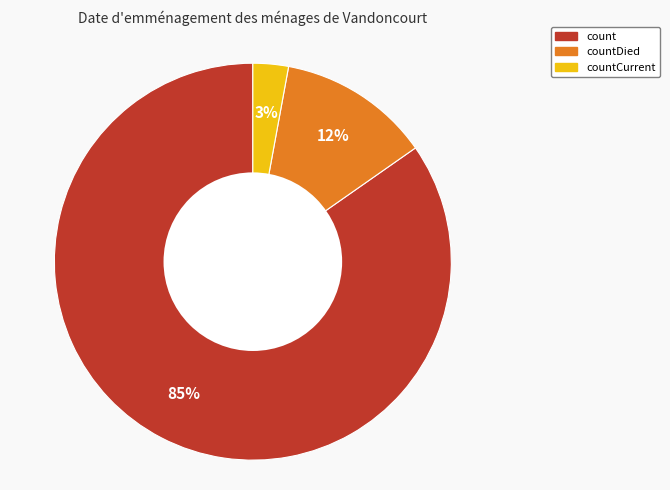

How many segments does this pie chart have?

3